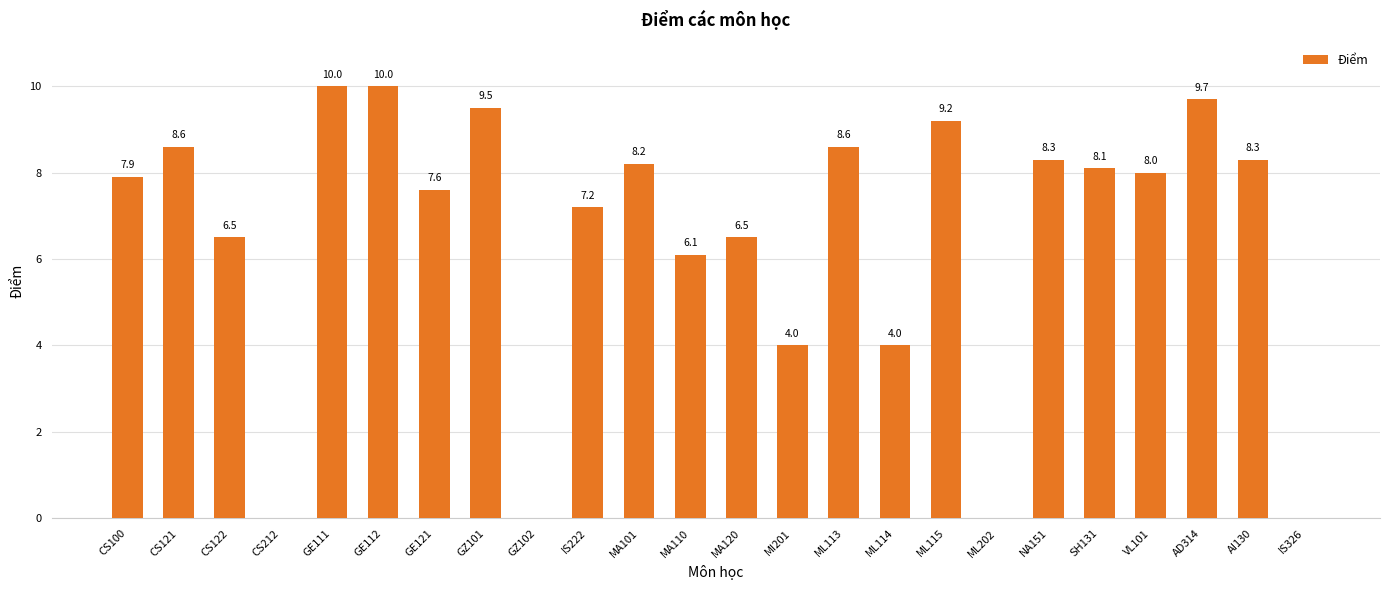

What is the sum of all values?

156.3